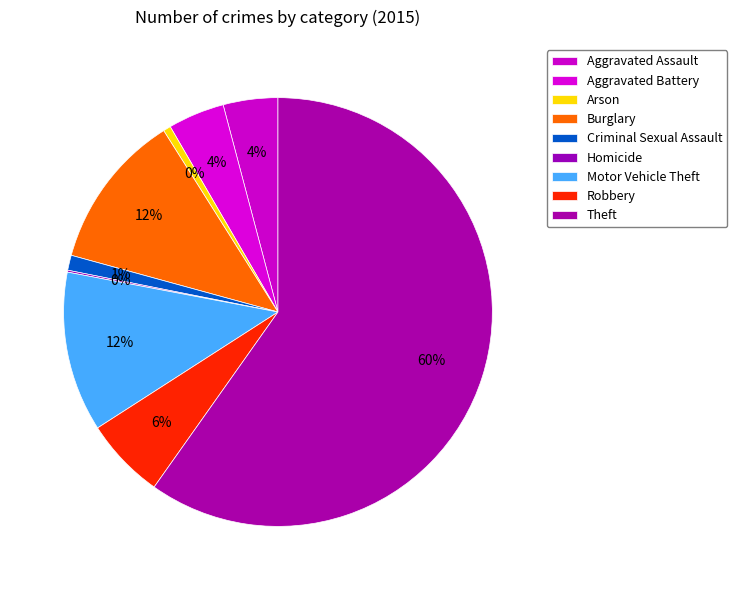

To the nearest percent, what is the average slice percentage?

11%